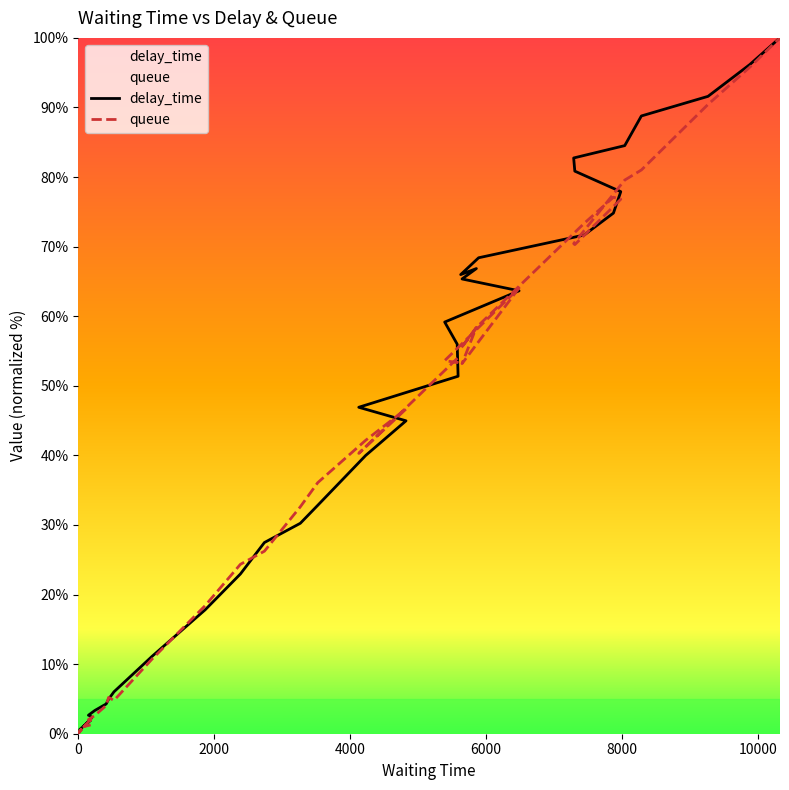

What are all the series names shown in the legend?

delay_time, queue